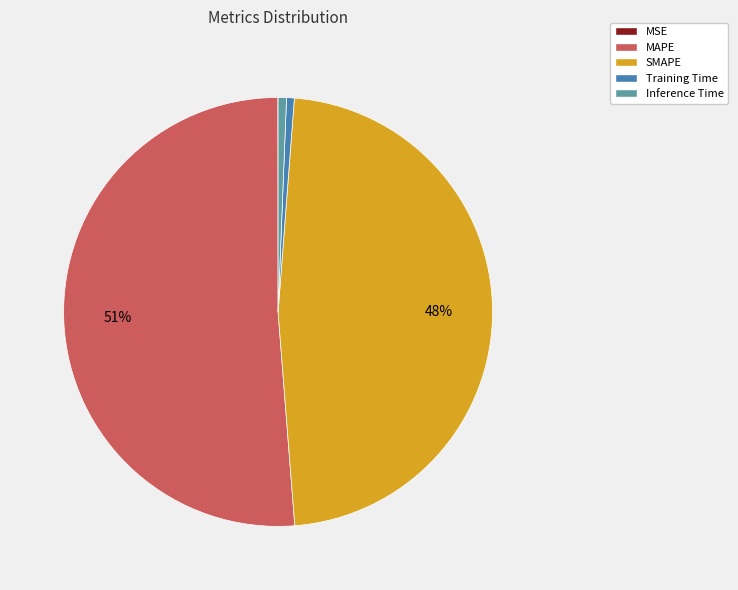

To the nearest percent, what portion does Training Time represent?

1%